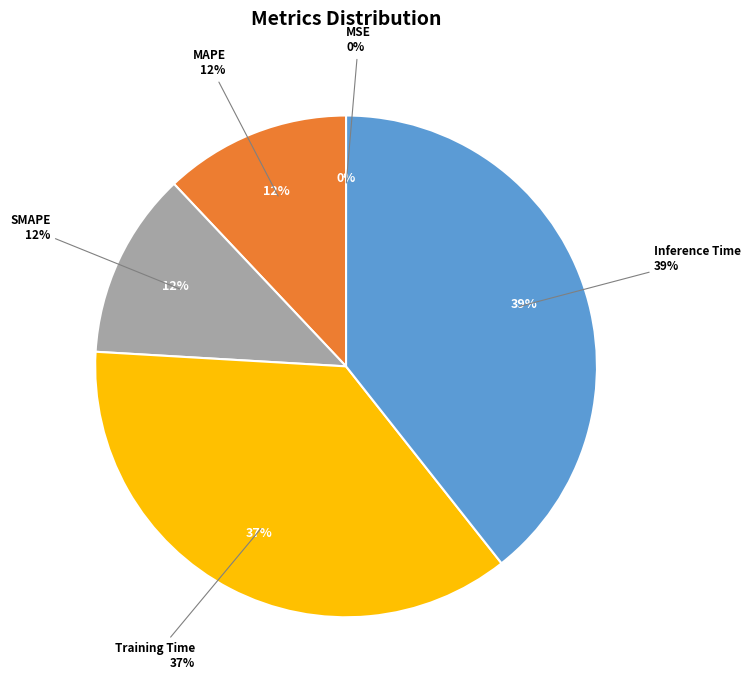

What is the change in value from SMAPE to Training Time?

+0.1